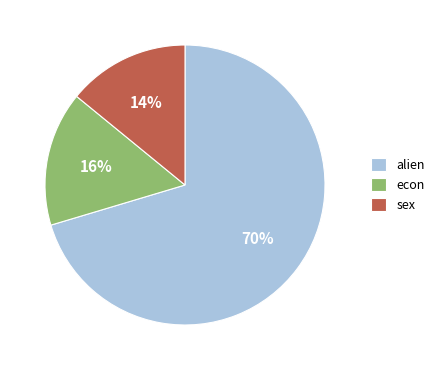

Is the sum of sex and alien greater than half?

Yes